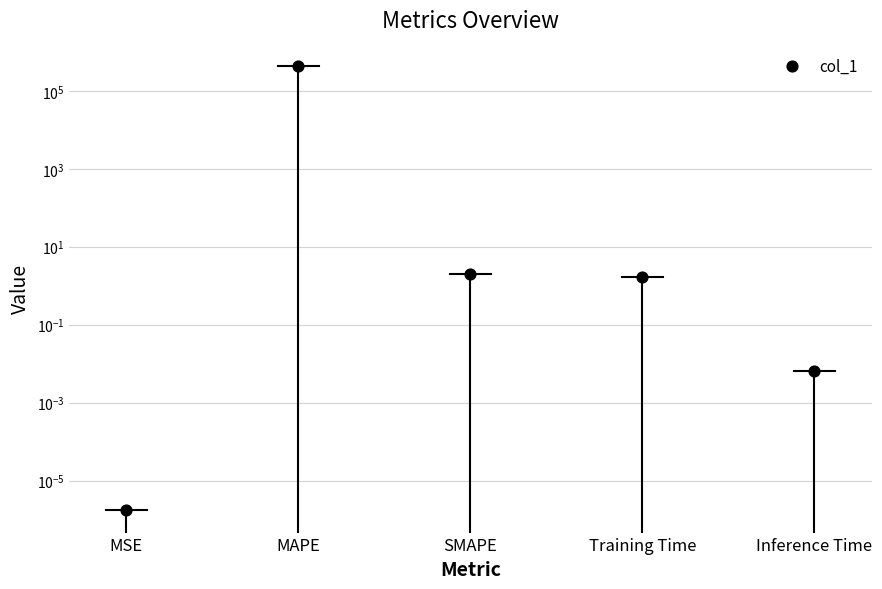

Which has a higher value, MSE or Inference Time?

Inference Time